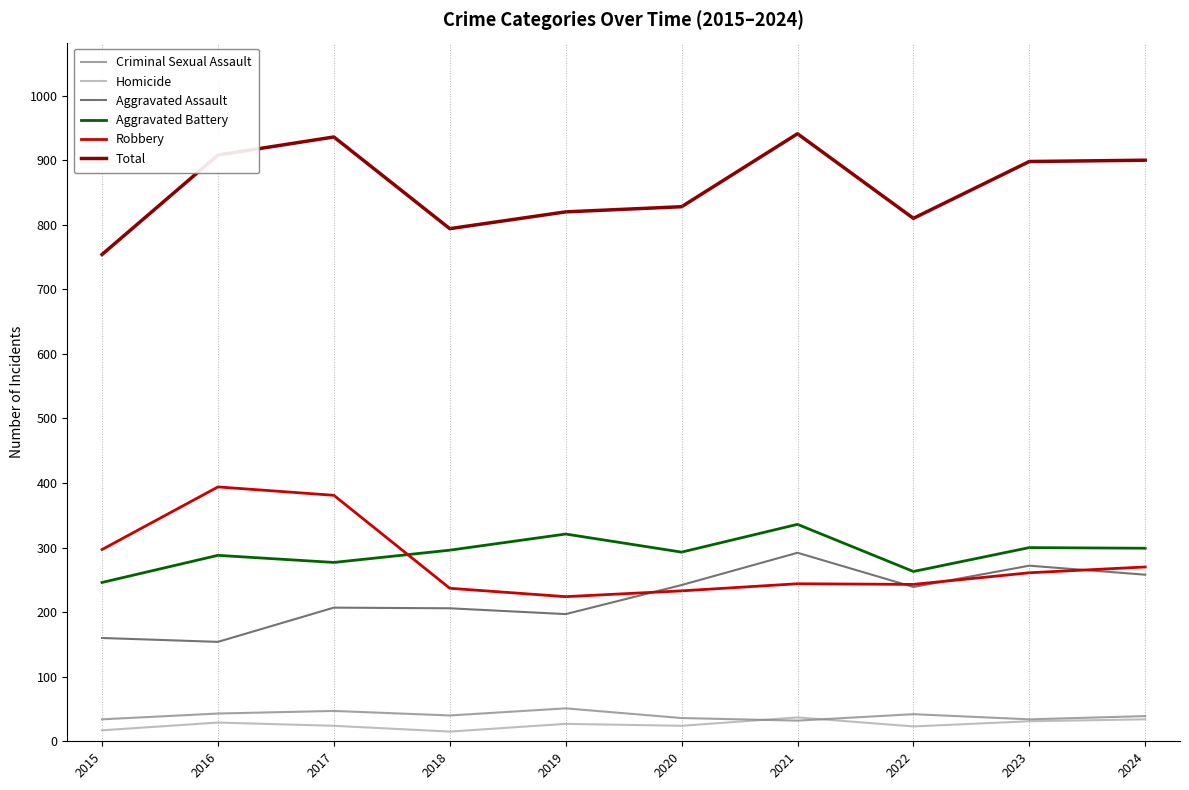

The value of Homicide at 2015 is 17. True or false?

True